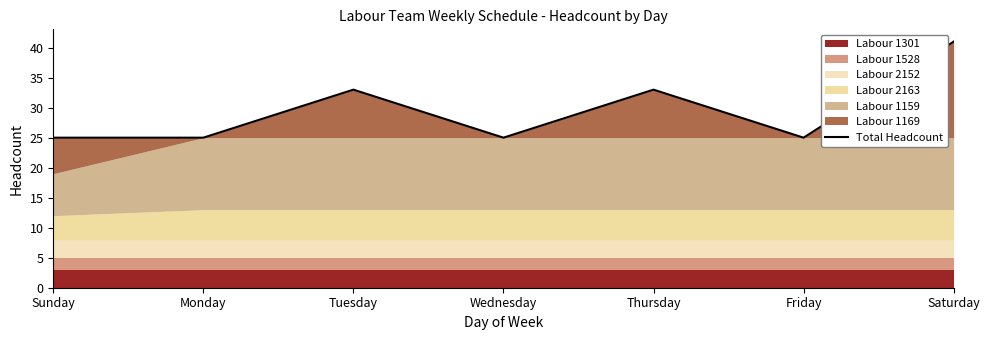

Reading left to right, what are all the values shown in this chart?

25	25	33	25	33	25	41